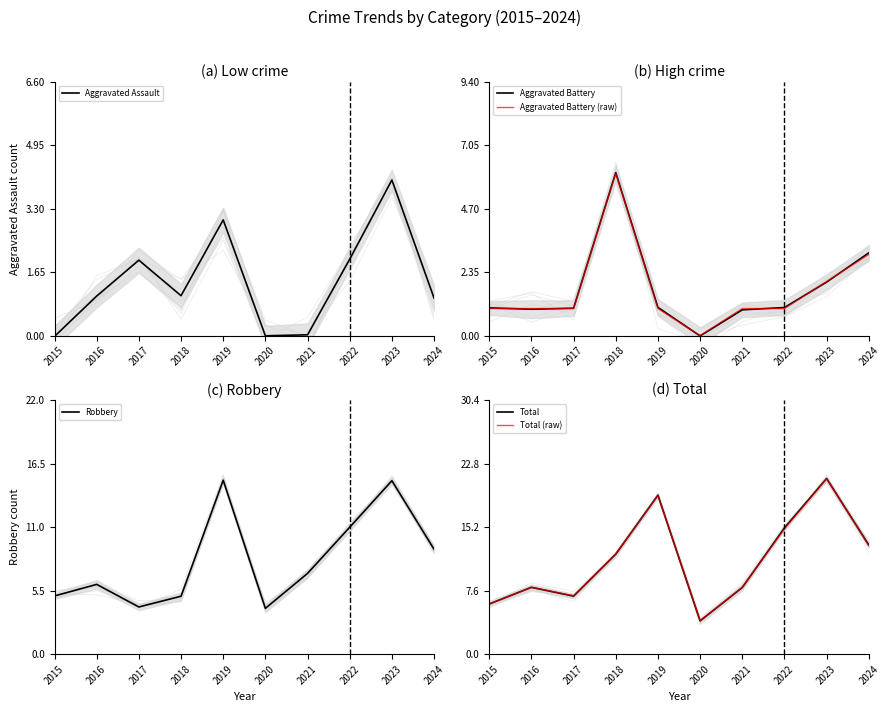

What is the value of the Total point at the 2nd from the left?

8.0